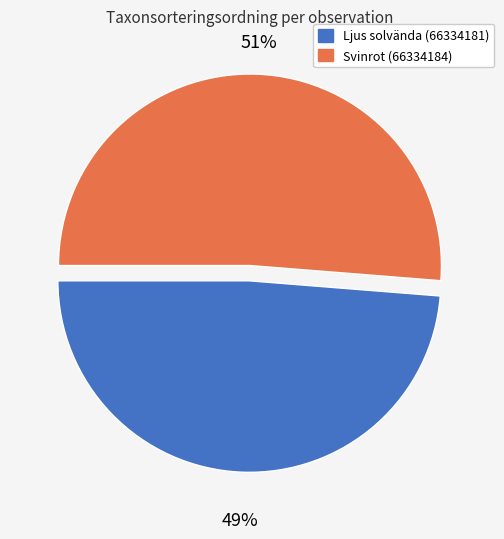

Which slice is the smallest?

Ljus solvända (66334181)